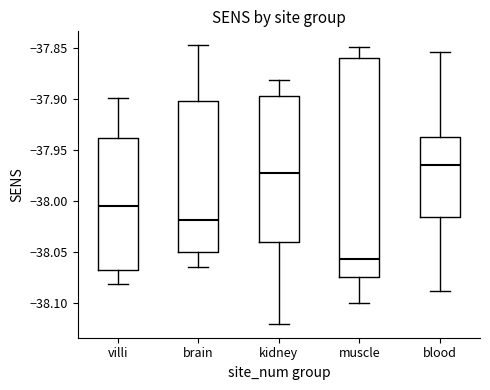

Reading left to right, transcribe this box plot: for each box, give where its median line is, the range the box spans, and where its two whiskers end, as read against the y-axis. The values are not printed on the chart, so give them approximately, as read against the axis.

villi: median -38.005, box -38.070 to -37.940, whiskers -38.080 to -37.900
brain: median -38.020, box -38.050 to -37.900, whiskers -38.065 to -37.845
kidney: median -37.970, box -38.040 to -37.895, whiskers -38.120 to -37.880
muscle: median -38.055, box -38.075 to -37.860, whiskers -38.100 to -37.850
blood: median -37.965, box -38.015 to -37.935, whiskers -38.090 to -37.855